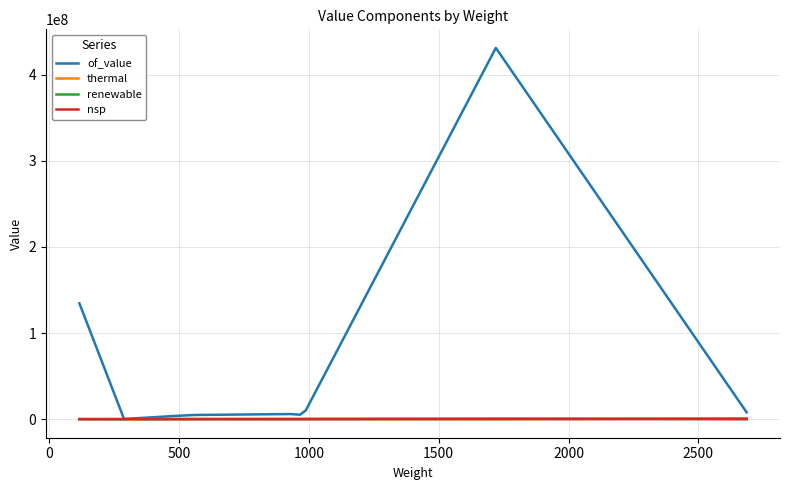

Which series has the largest range (max minus min)?

of_value